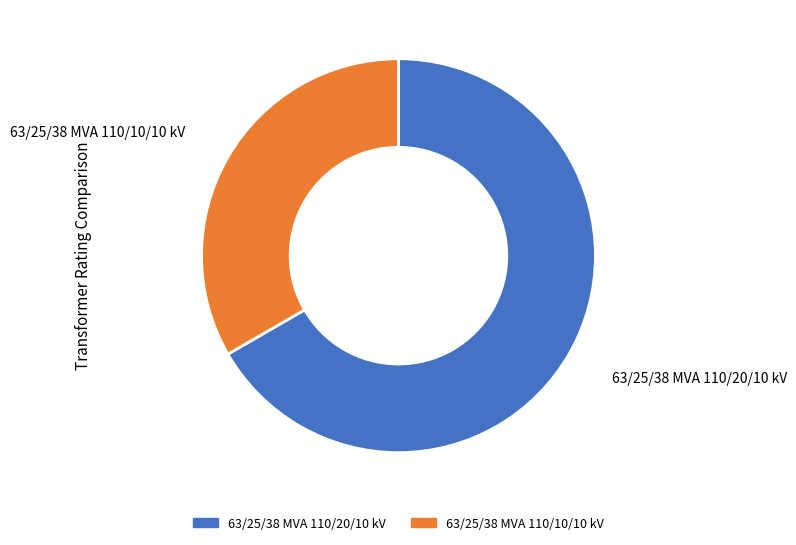

Which category has the biggest portion of the pie?

63/25/38 MVA 110/20/10 kV